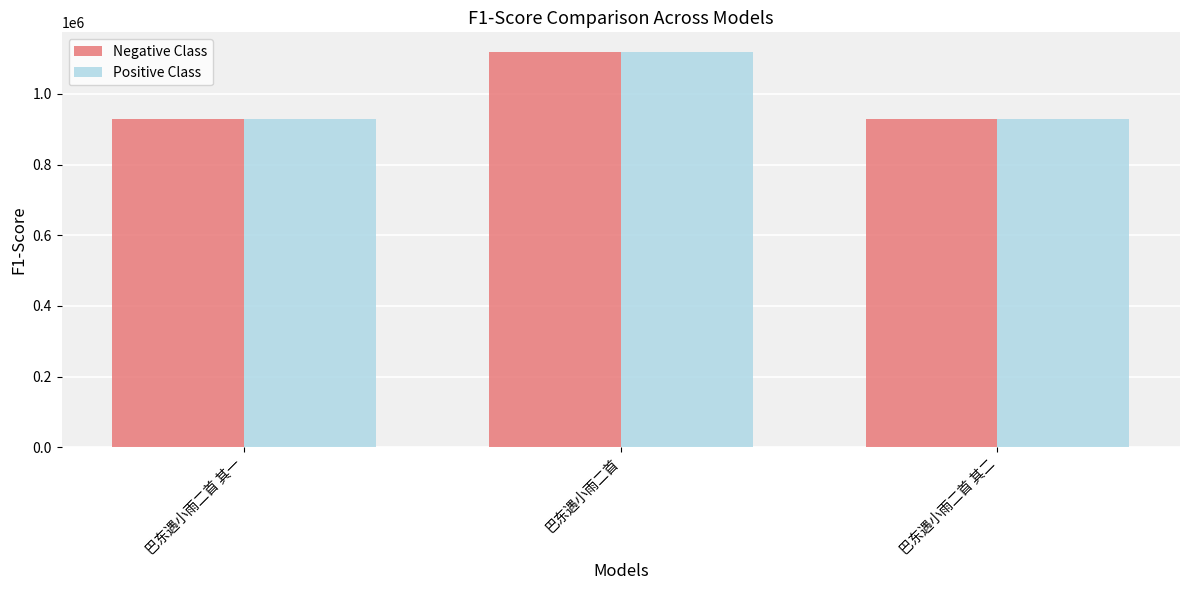

What is the approximate value of Negative Class at 巴东遇小雨二首 其二?

928421